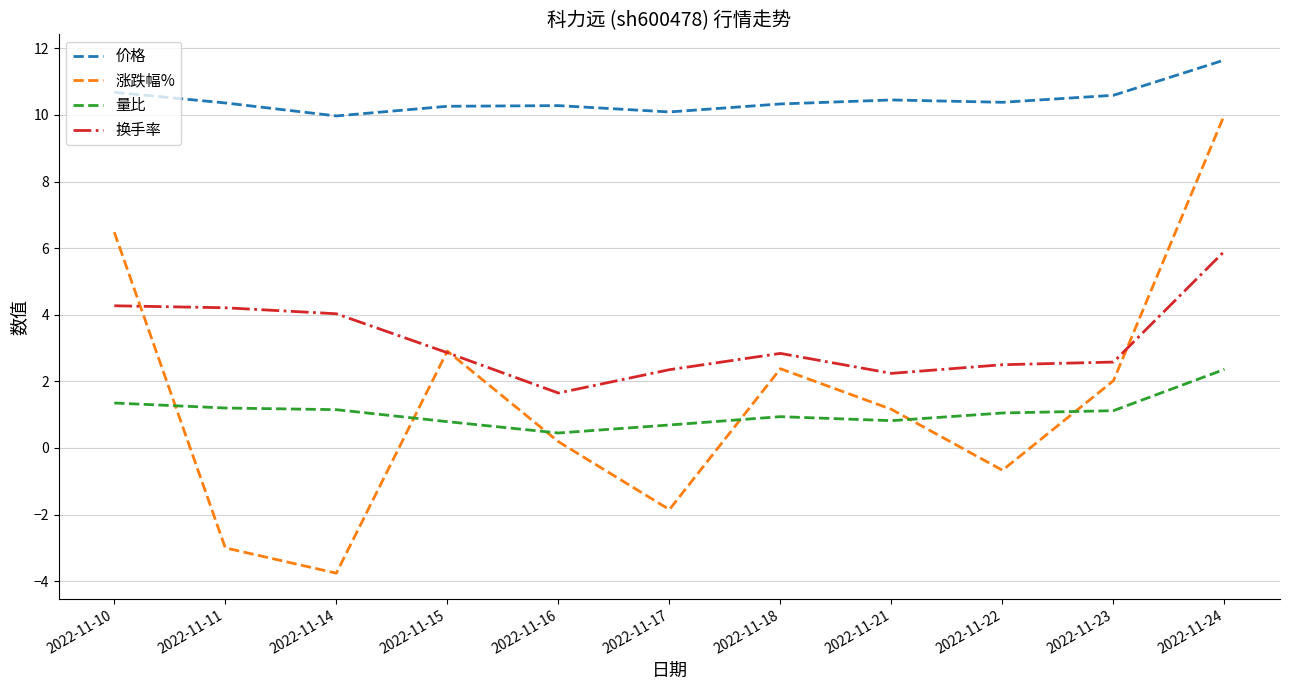

What is the sum of all 涨跌幅% values?

15.9